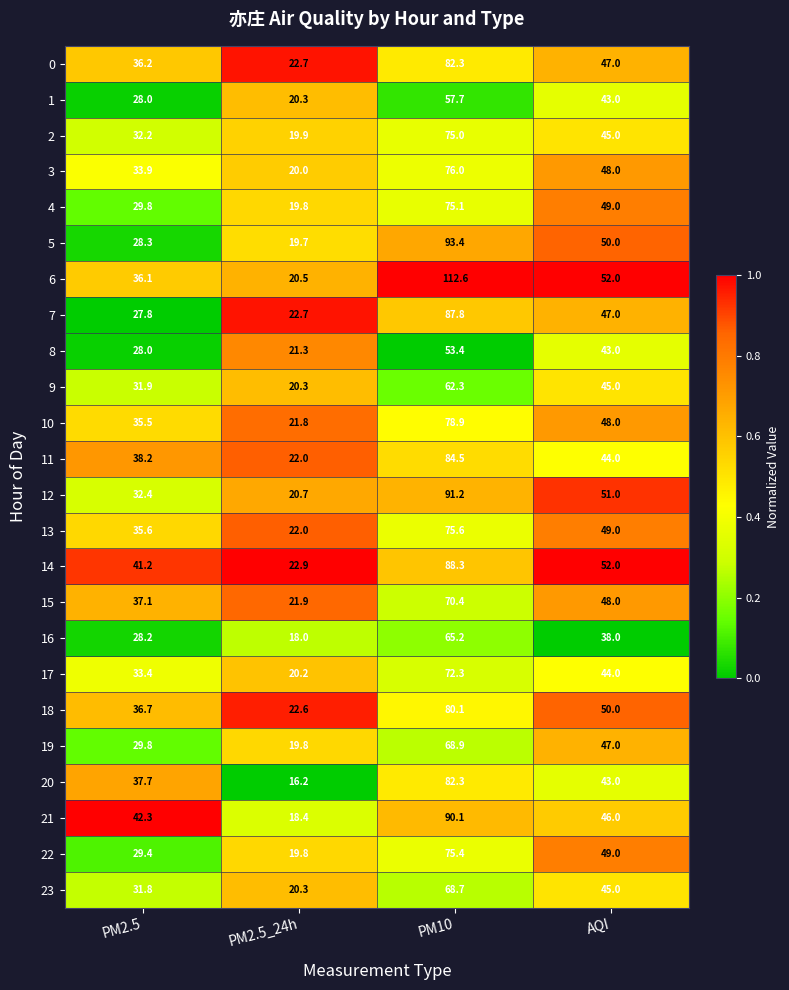

The 6 series shows 36.1 at PM2.5. True or false?

True